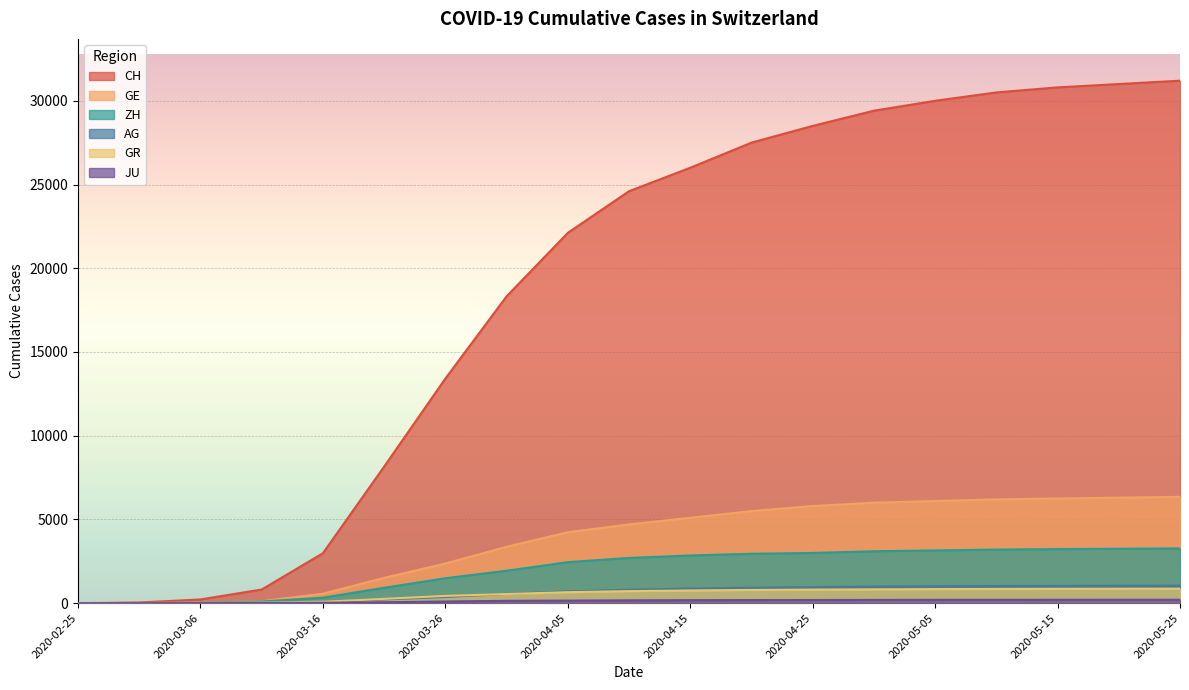

True or false: CH and JU intersect in this chart.

False